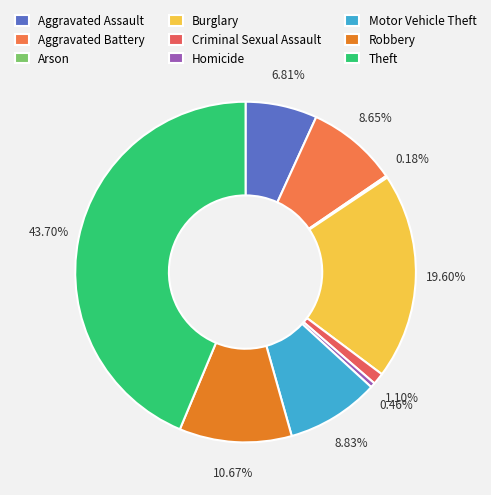

How many slices are in this pie chart?

9